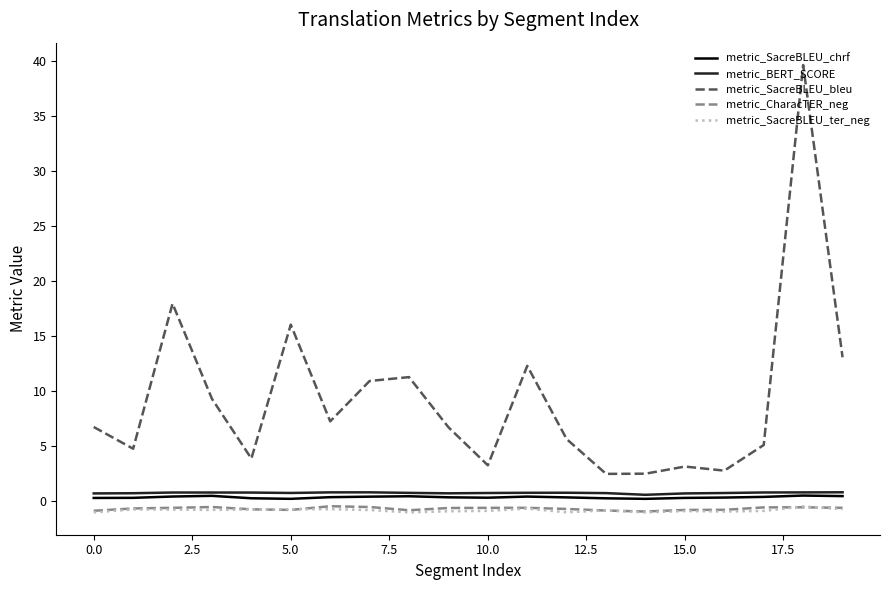

Which series has the largest total across all categories?

metric_SacreBLEU_bleu